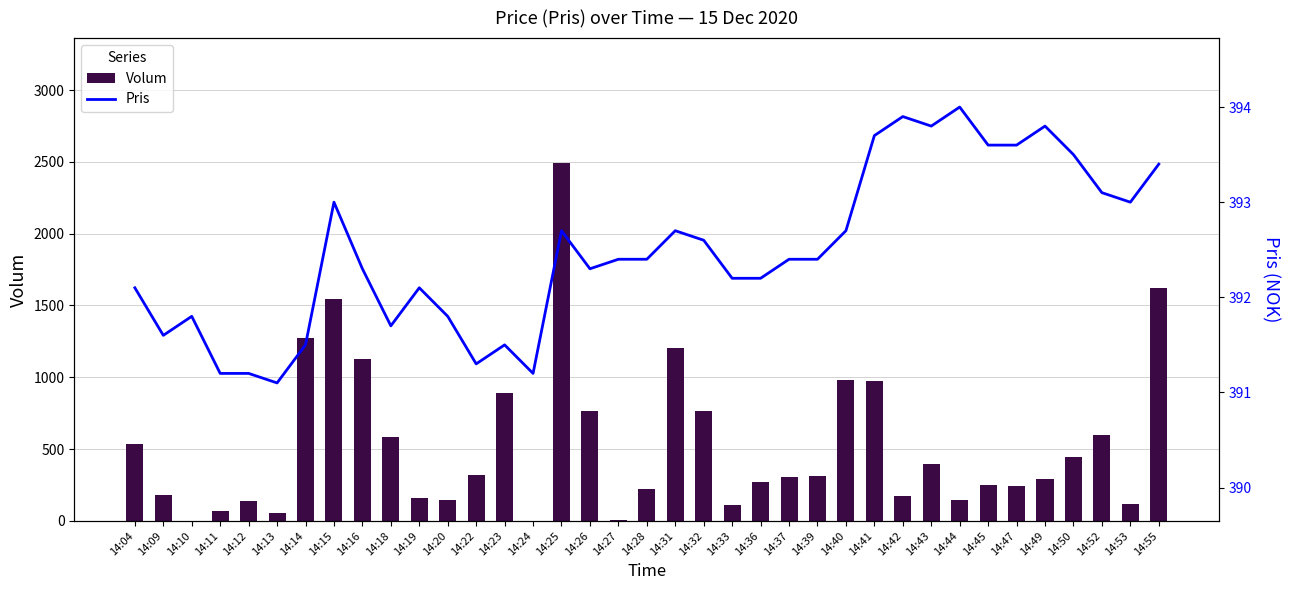

At which label does Volum reach its minimum?

14:10